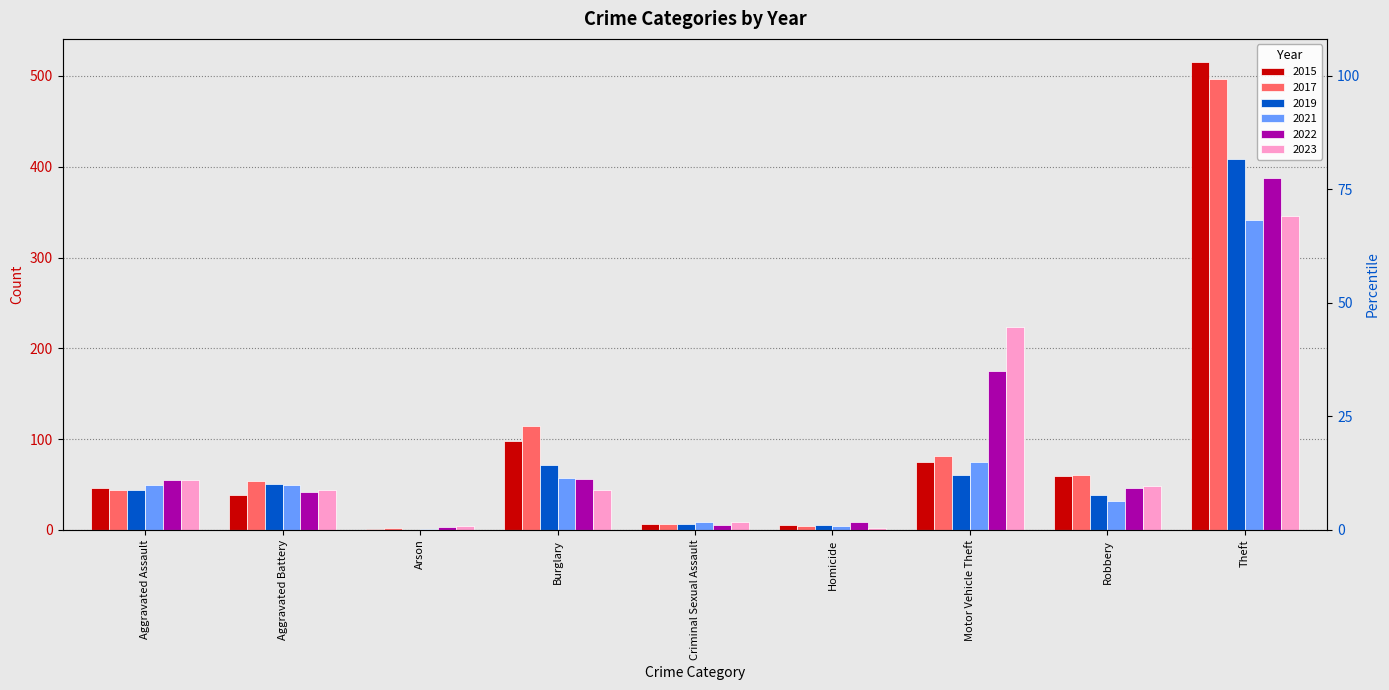

What is the label of the 2nd bar from the right?

Robbery